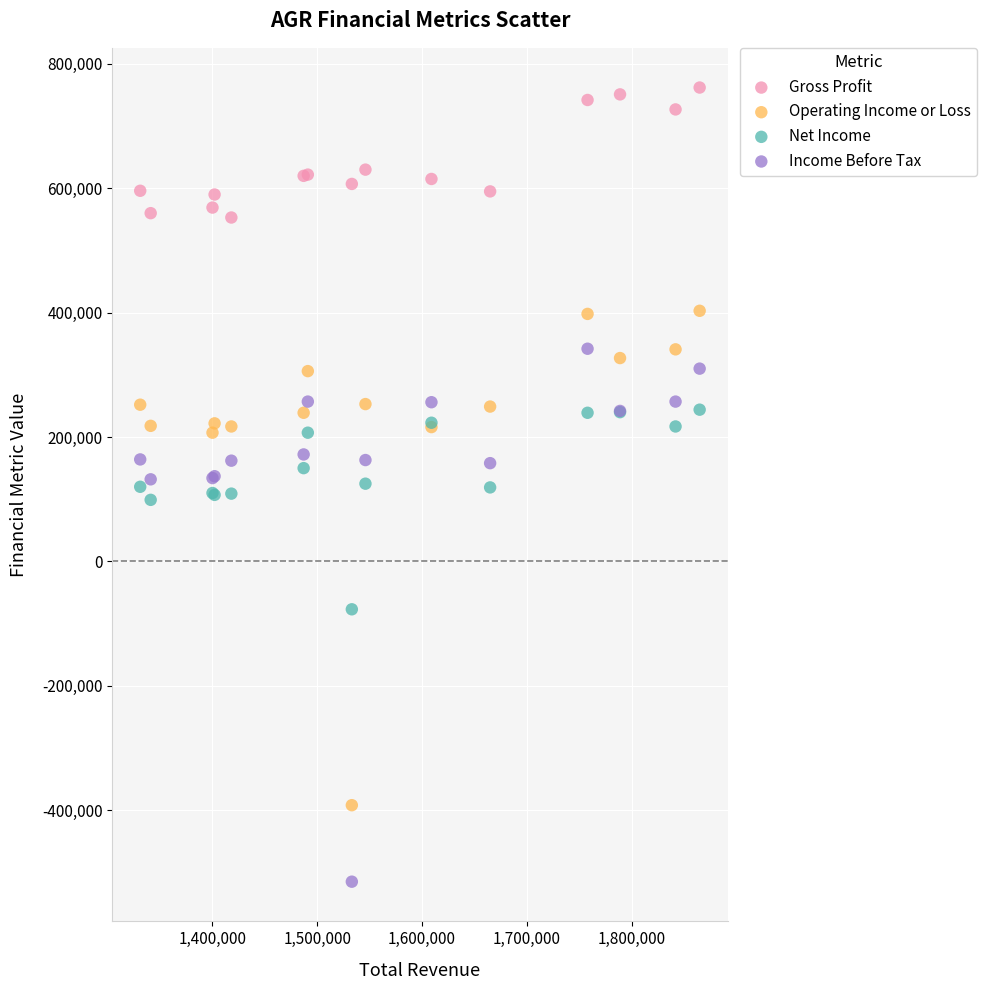

Which series reaches the maximum Y coordinate?

Gross Profit